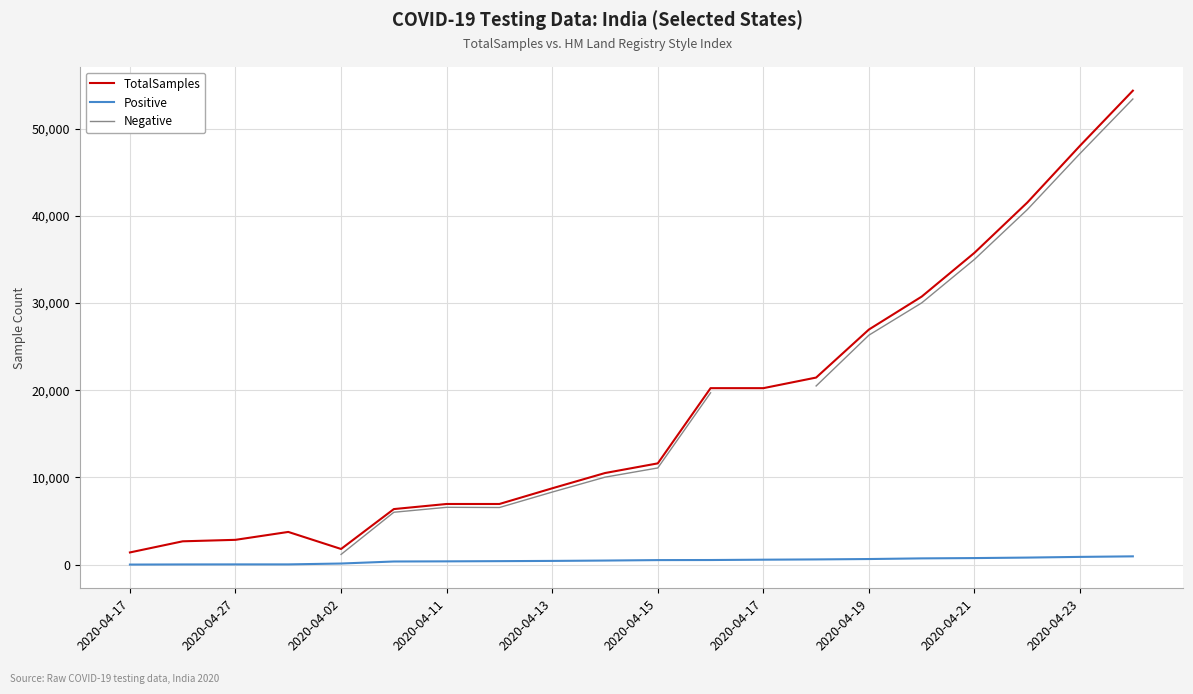

The value of Negative at 2020-04-19 is 26311.0. True or false?

True